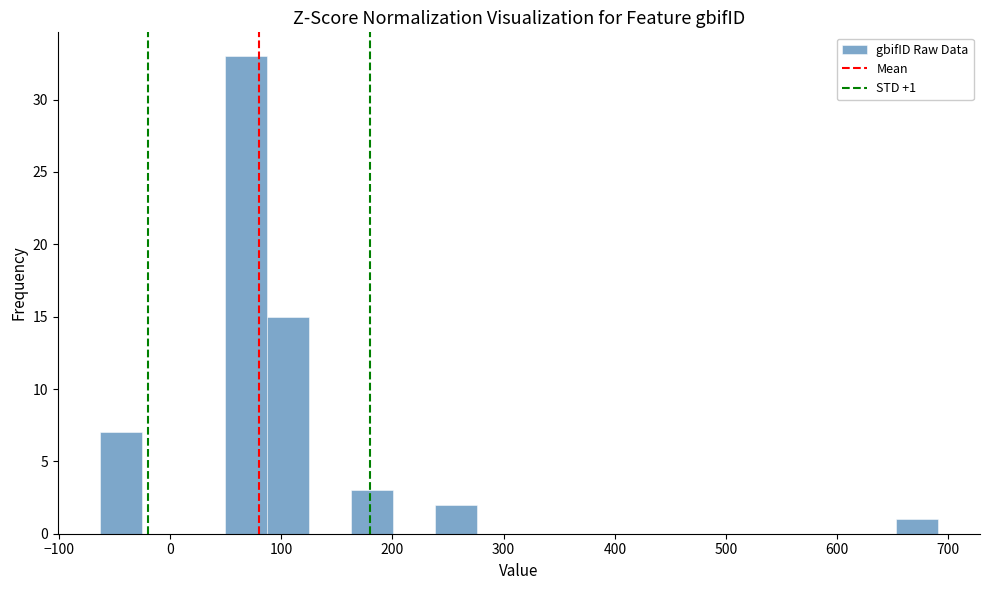

Around what value on the x-axis is the tallest bar? Give the approximate position of its centre, as read against the axis.

70